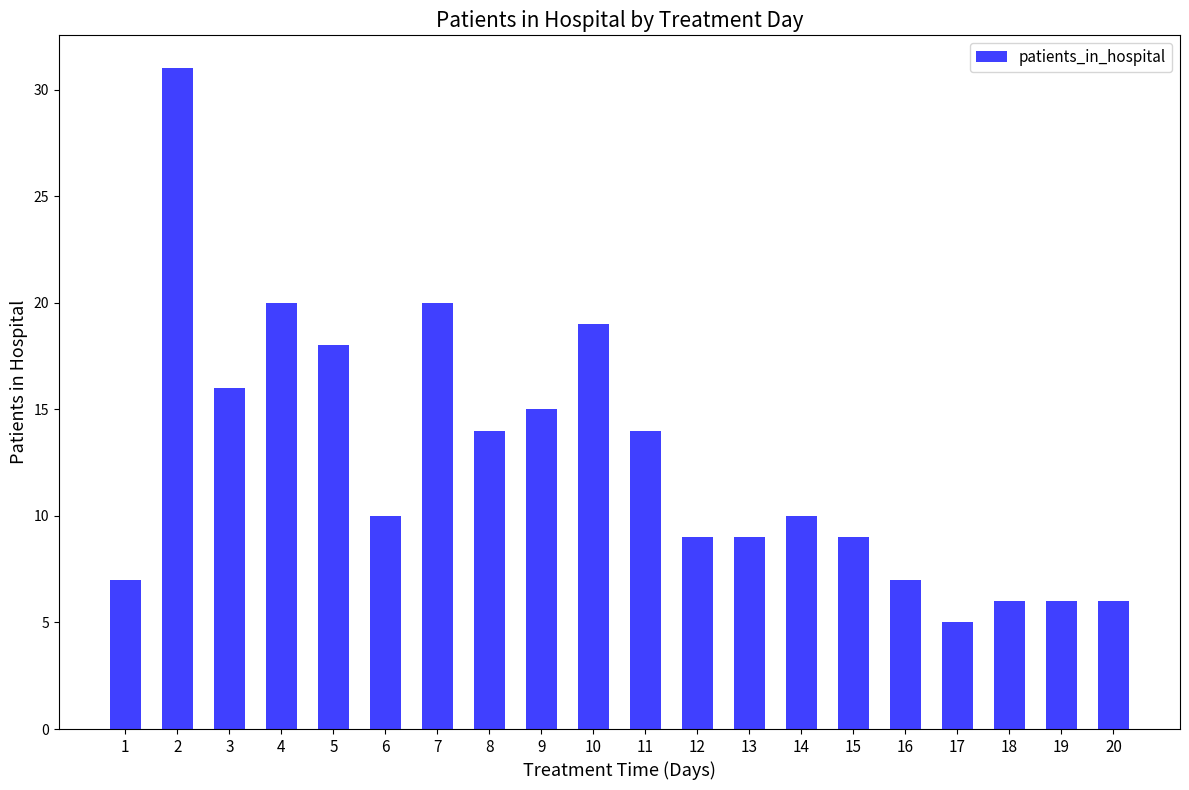

What is the maximum value shown in the chart?

31